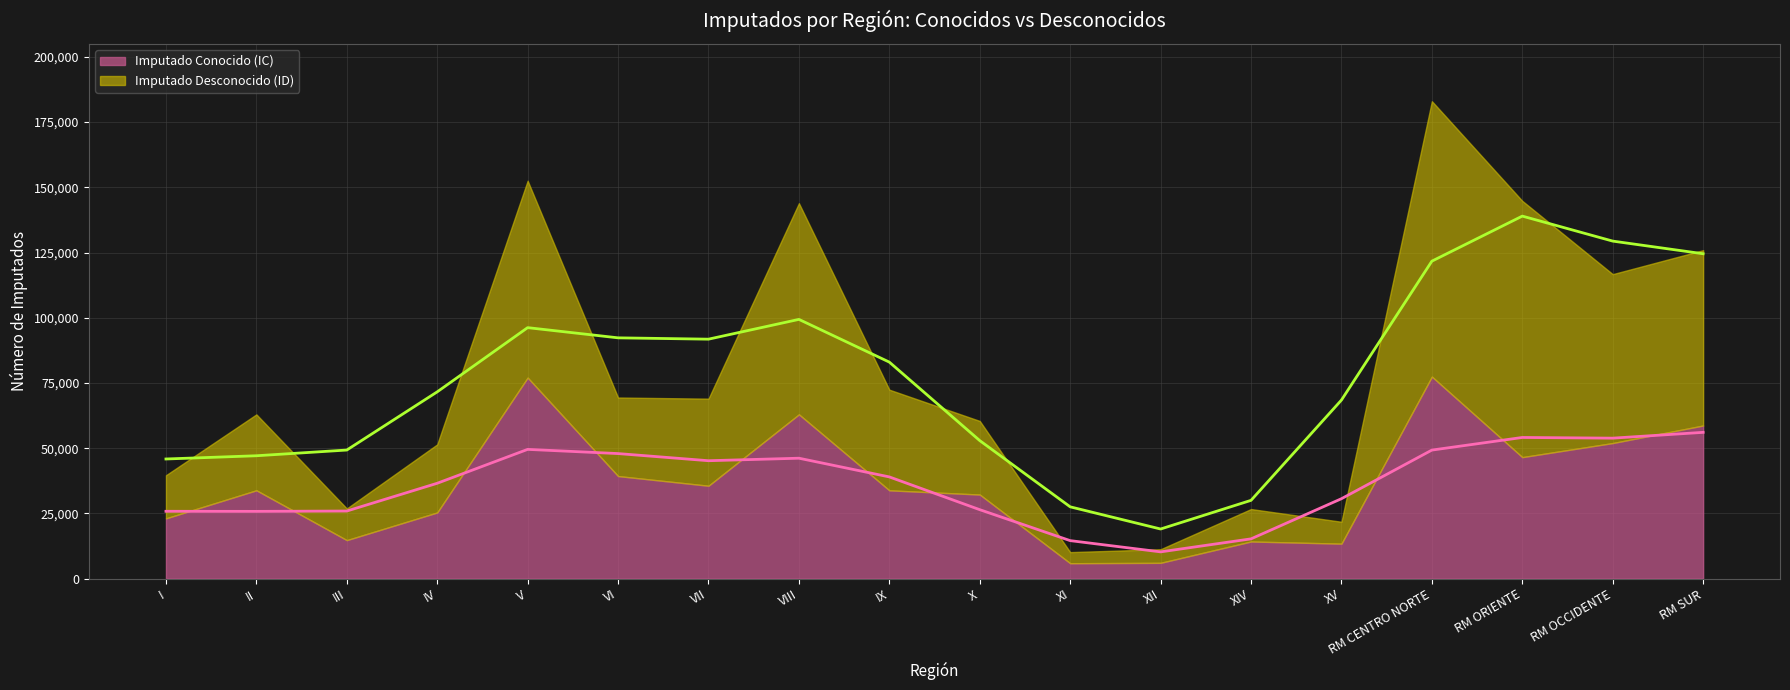

Which series has the largest range (max minus min)?

Imputado Desconocido (ID)